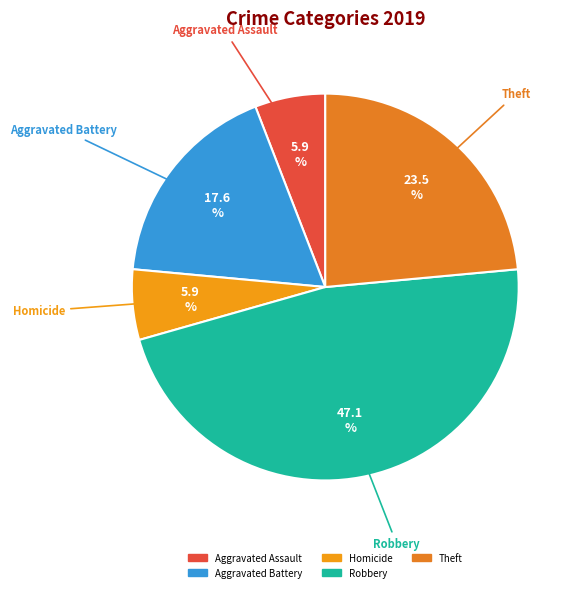

Count the number of slices in the pie.

5